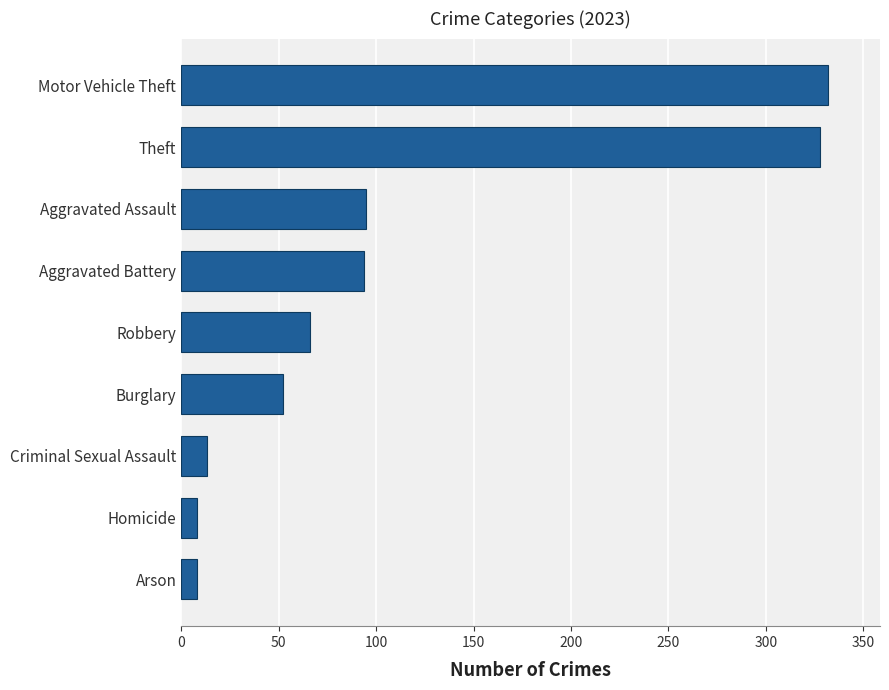

What is the difference between the values at Aggravated Battery and Homicide?

86